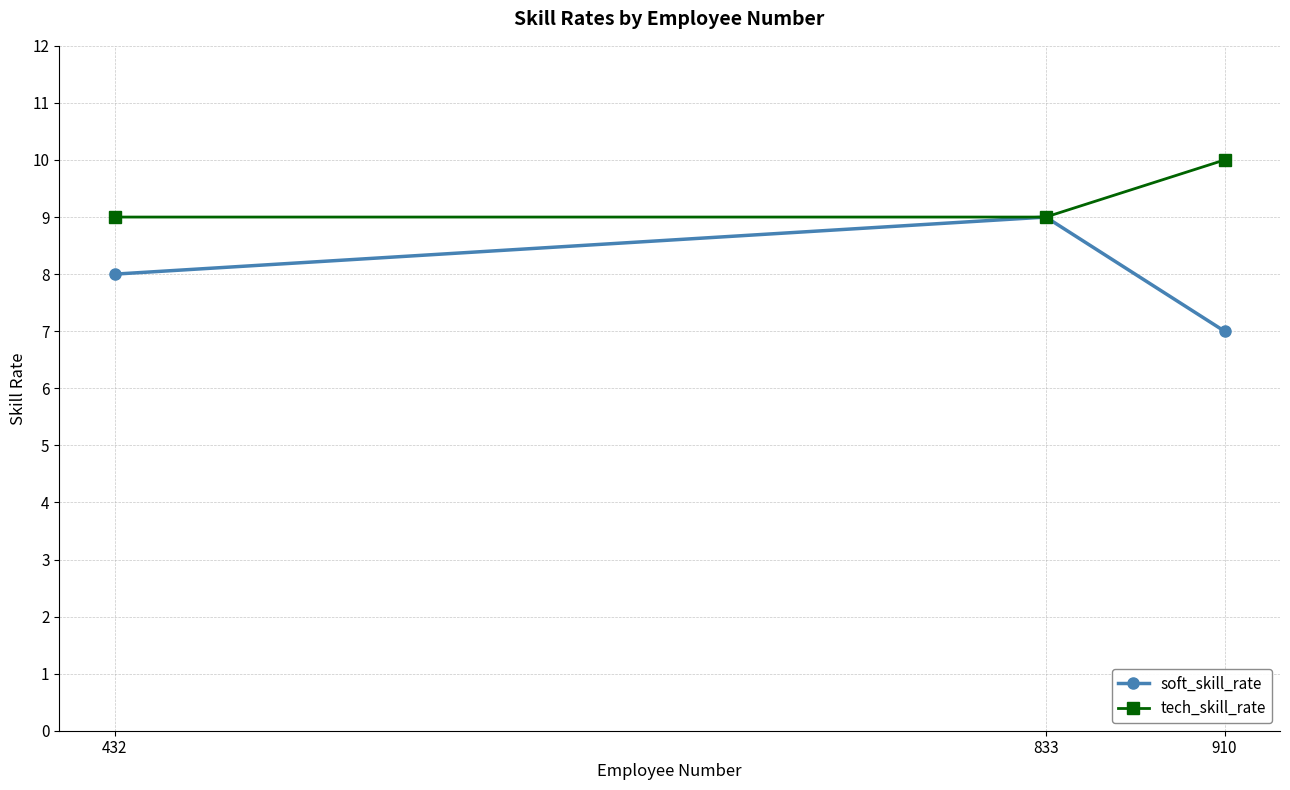

How many data points in soft_skill_rate are less than 8?

1